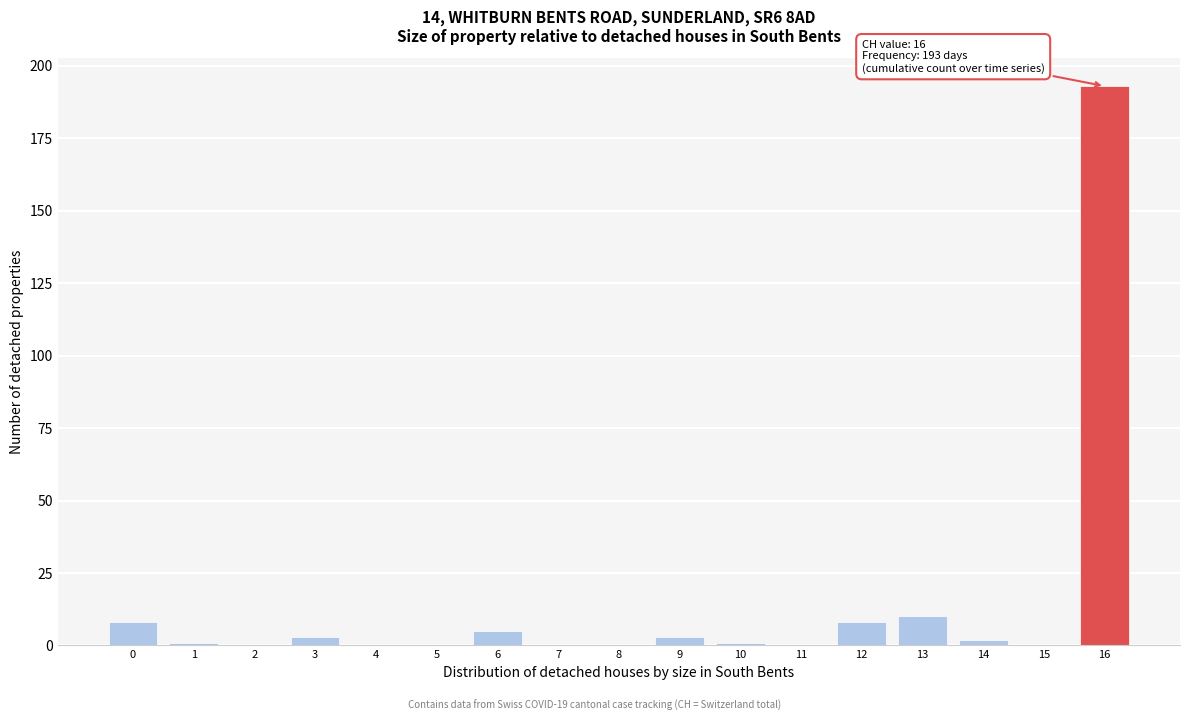

Reading left to right, transcribe all the data shown in this chart.

0=8	1=1	2=0	3=3	4=0	5=0	6=5	7=0	8=0	9=3	10=1	11=0	12=8	13=10	14=2	15=0	16=193